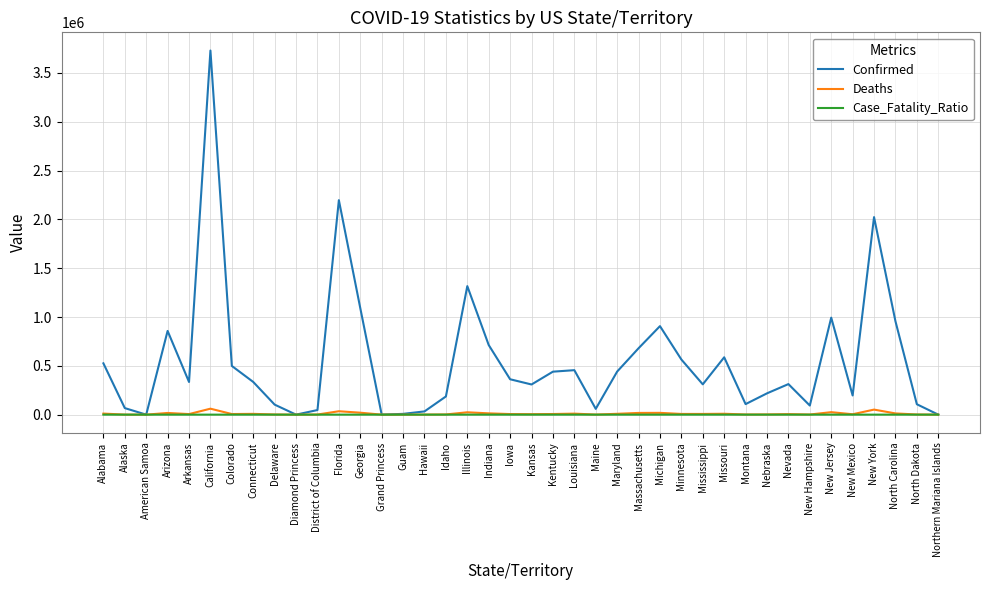

What is the maximum value shown in the chart?

3729116.0